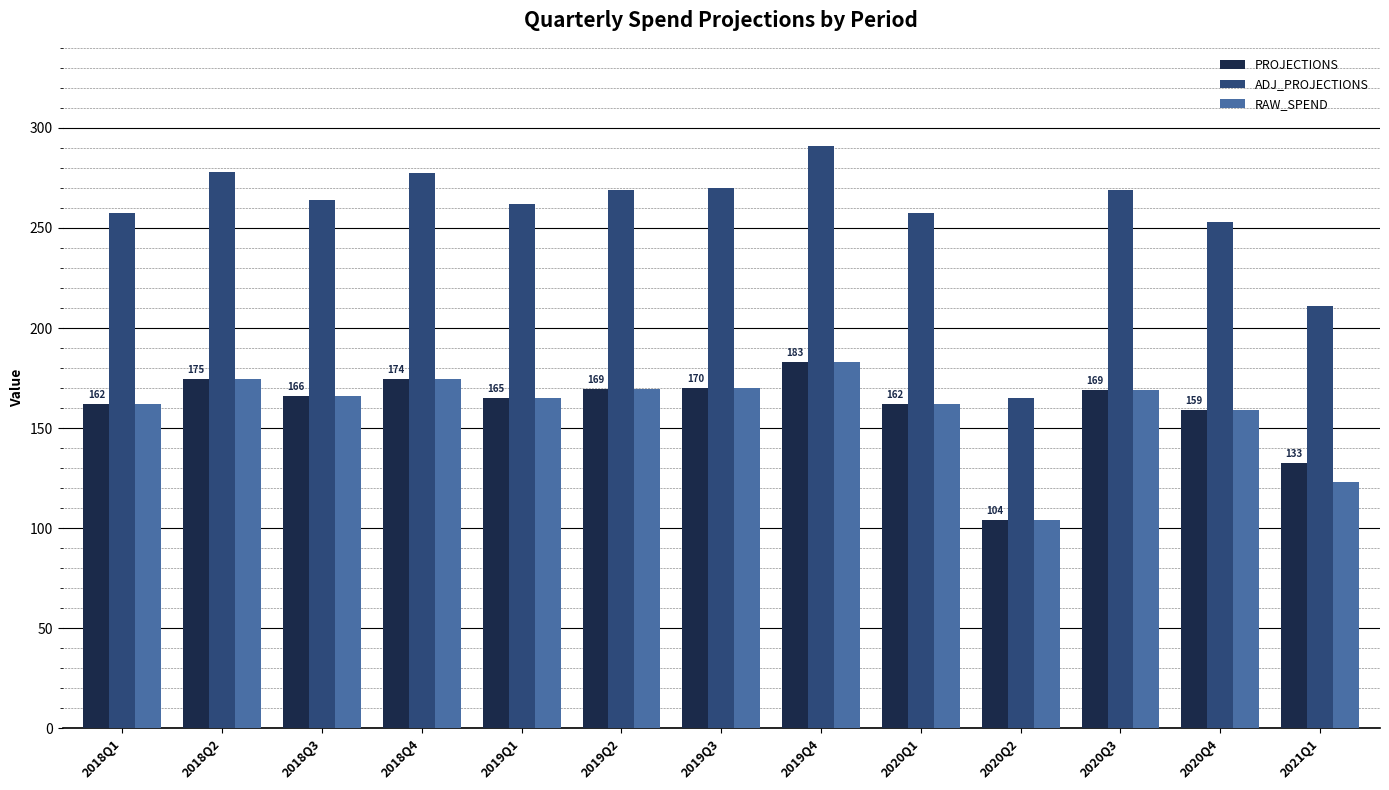

At how many categories does at least one series exceed 109?

13